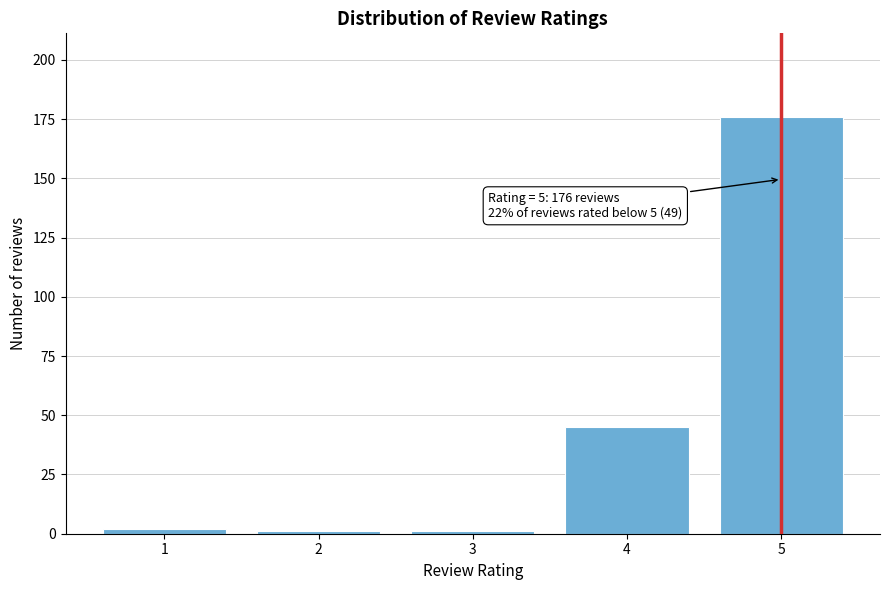

Reading left to right, list all the values displayed in this chart.

1=2	2=1	3=1	4=45	5=176